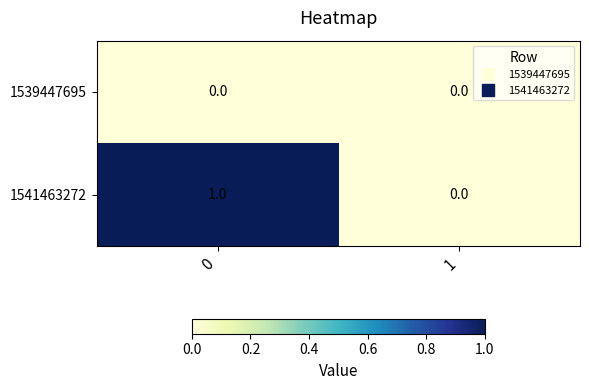

Reading right to left, list all the values displayed in this chart.

1539447695: 1=0	0=0
1541463272: 1=0	0=1